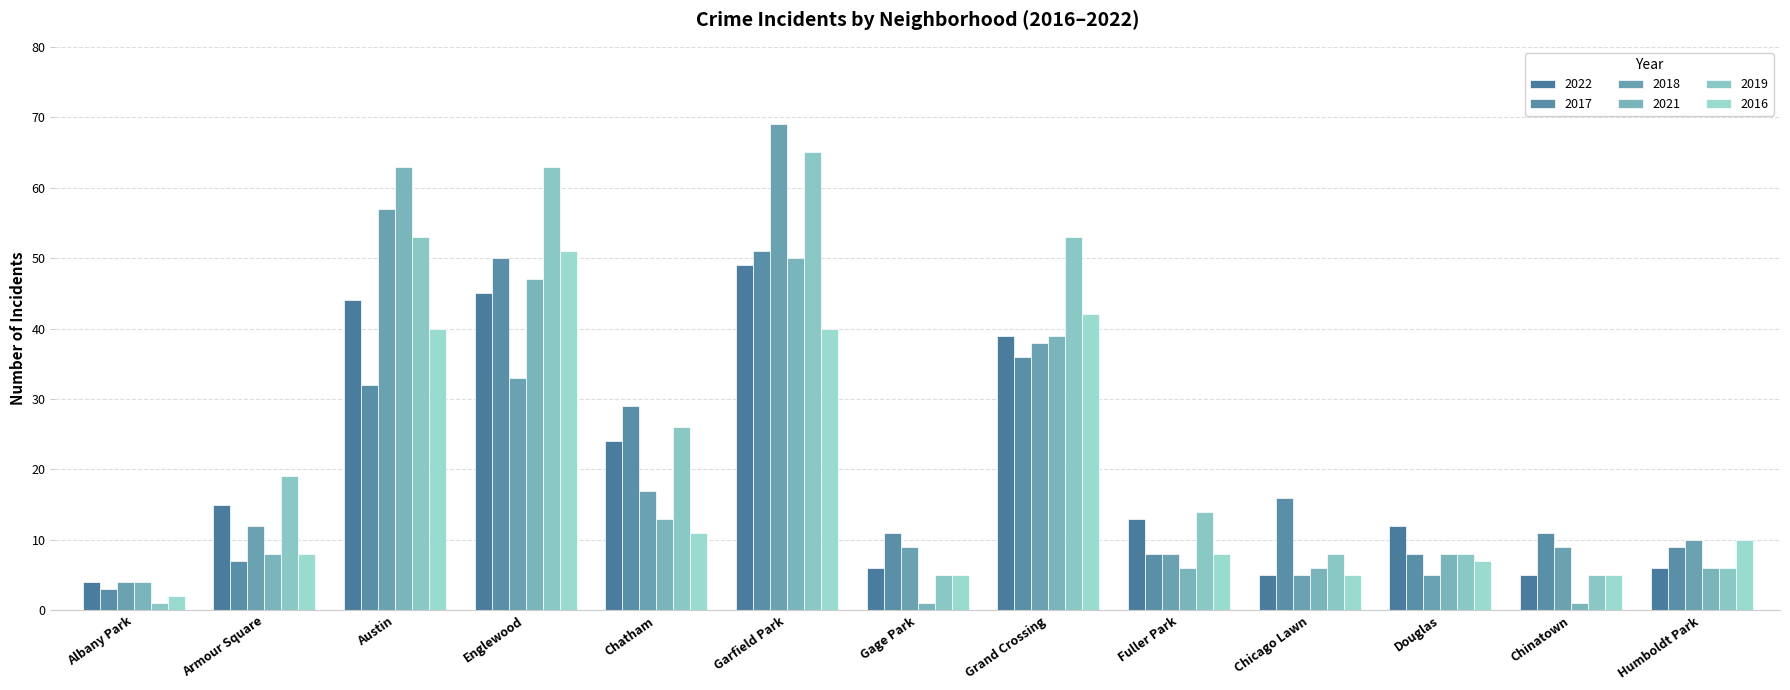

Which category has the lowest value in the 2018 series?

Albany Park